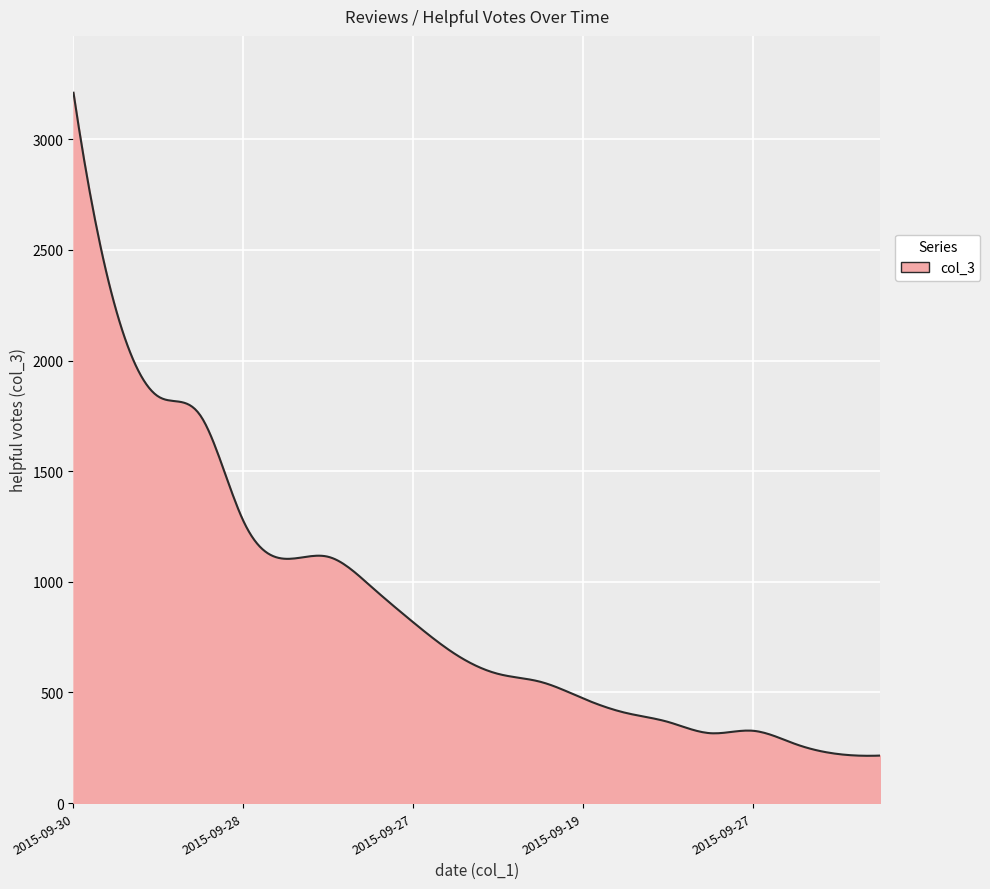

What is the difference between the maximum and minimum values?

2996.0